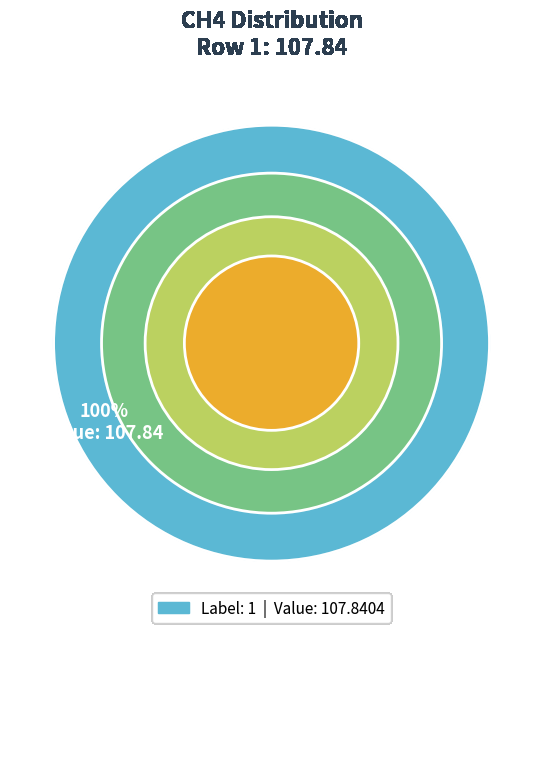

How much of the chart is everything except 0?

100.0%